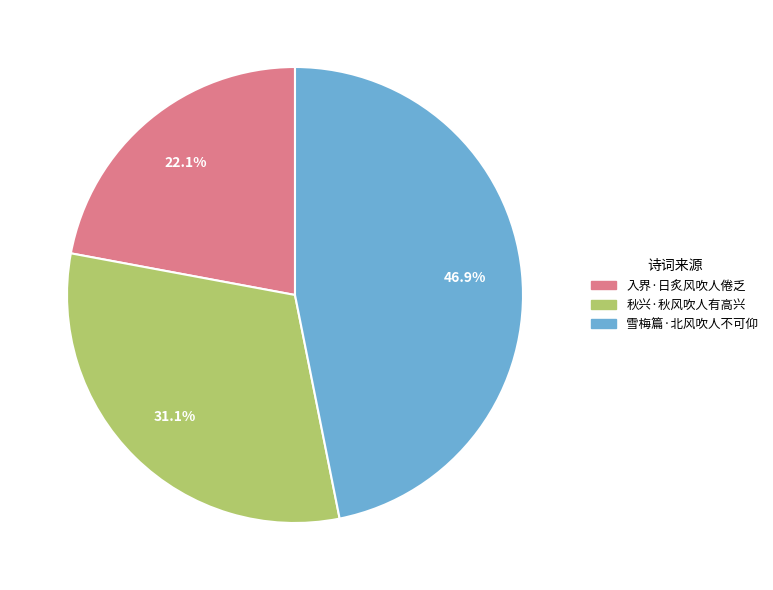

What percentage do 雪梅篇·北风吹人不可仰 and 秋兴·秋风吹人有高兴 together represent?

77.9%